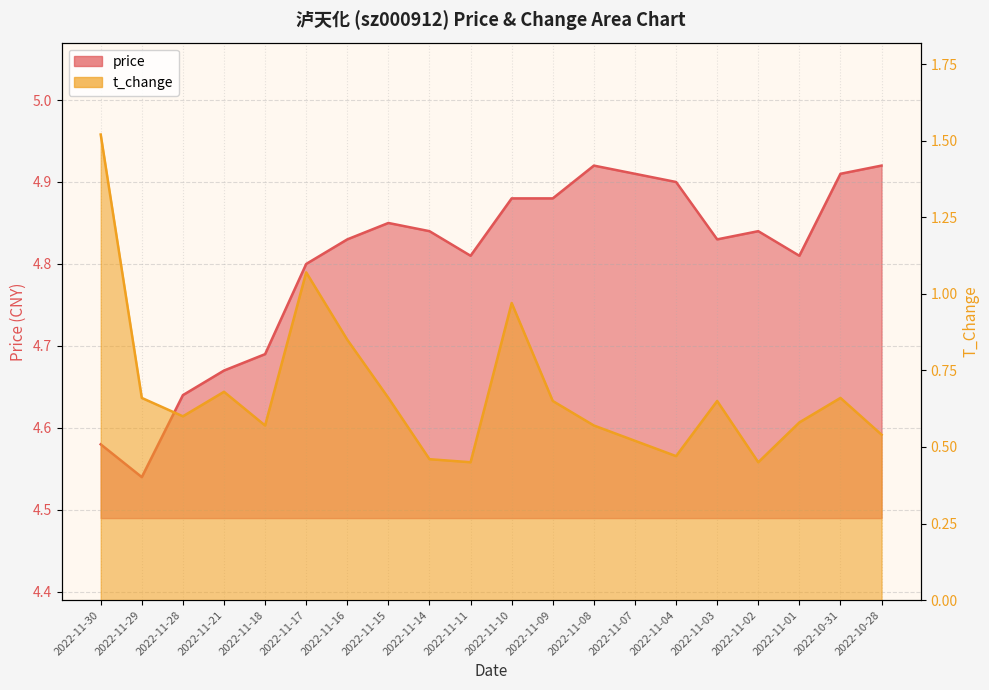

At 2022-11-16, list the series in order from smallest to largest.

t_change (line), price (line)